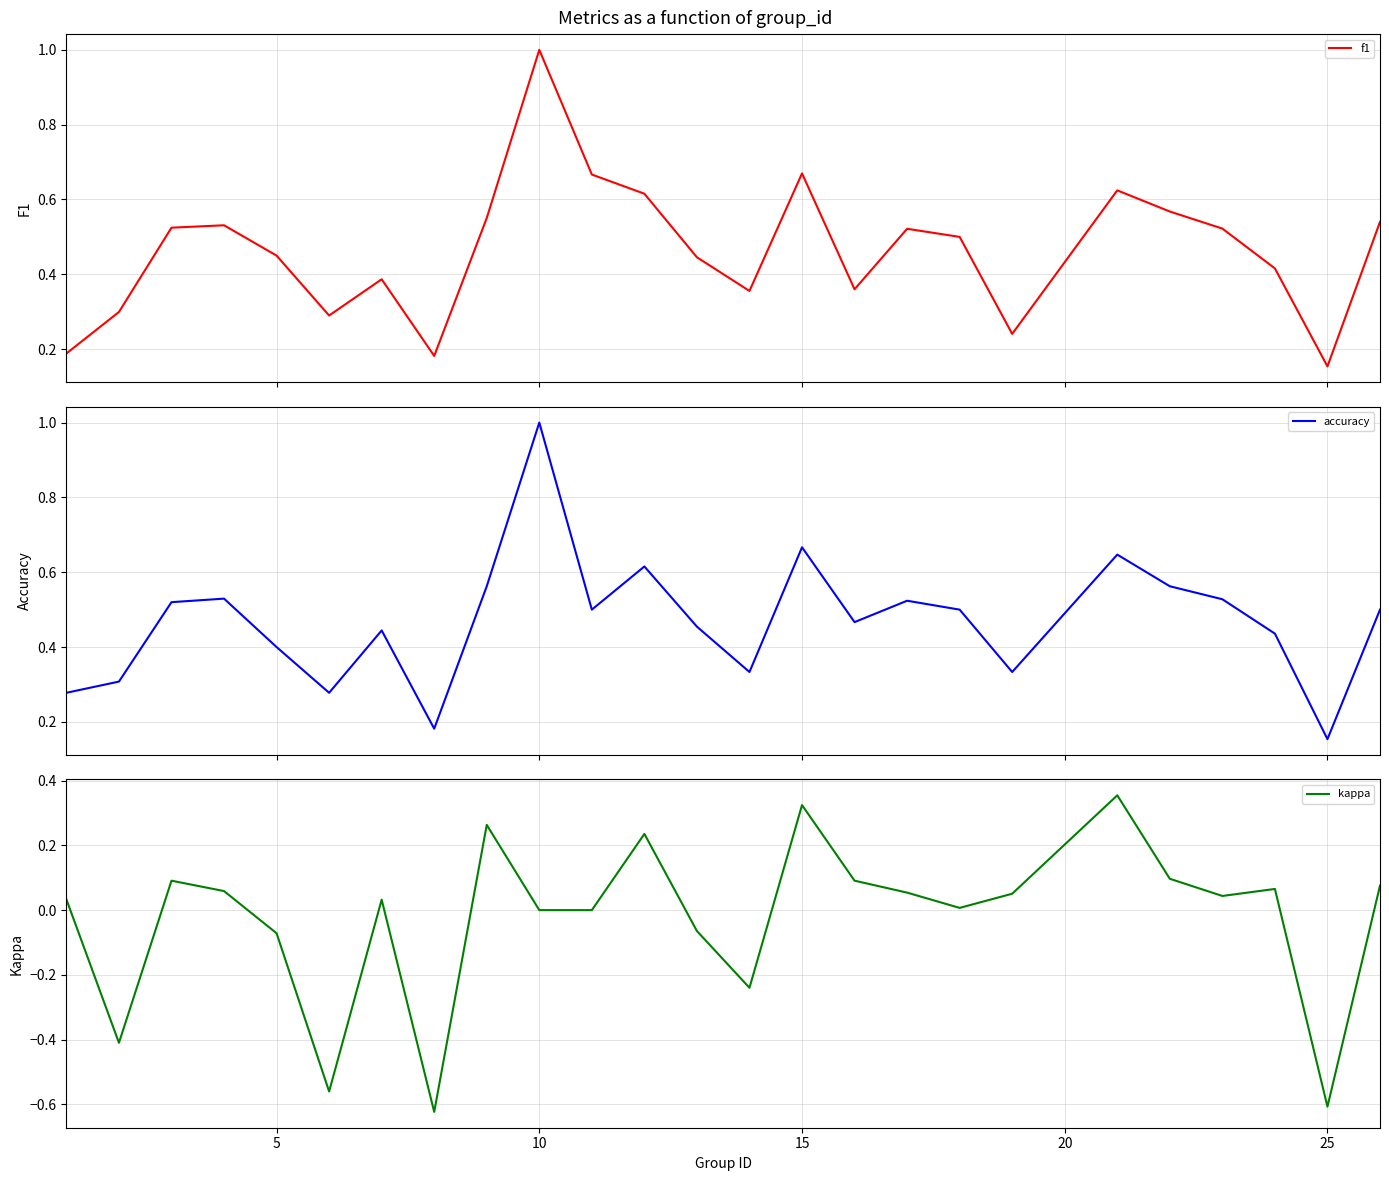

Reading left to right, transcribe all the data shown in this chart.

f1: 0.2	0.3	0.5	0.5	0.5	0.3	0.4	0.2	0.6	1.0	0.7	0.6	0.4	0.4	0.7	0.4	0.5	0.5	0.2	0.6	0.6	0.5	0.4	0.2	0.5
accuracy: 0.3	0.3	0.5	0.5	0.4	0.3	0.4	0.2	0.6	1.0	0.5	0.6	0.5	0.3	0.7	0.5	0.5	0.5	0.3	0.6	0.6	0.5	0.4	0.2	0.5
kappa: 0.0	-0.4	0.1	0.1	-0.1	-0.6	0.0	-0.6	0.3	0.0	0.0	0.2	-0.1	-0.2	0.3	0.1	0.1	0.0	0.1	0.4	0.1	0.0	0.1	-0.6	0.1